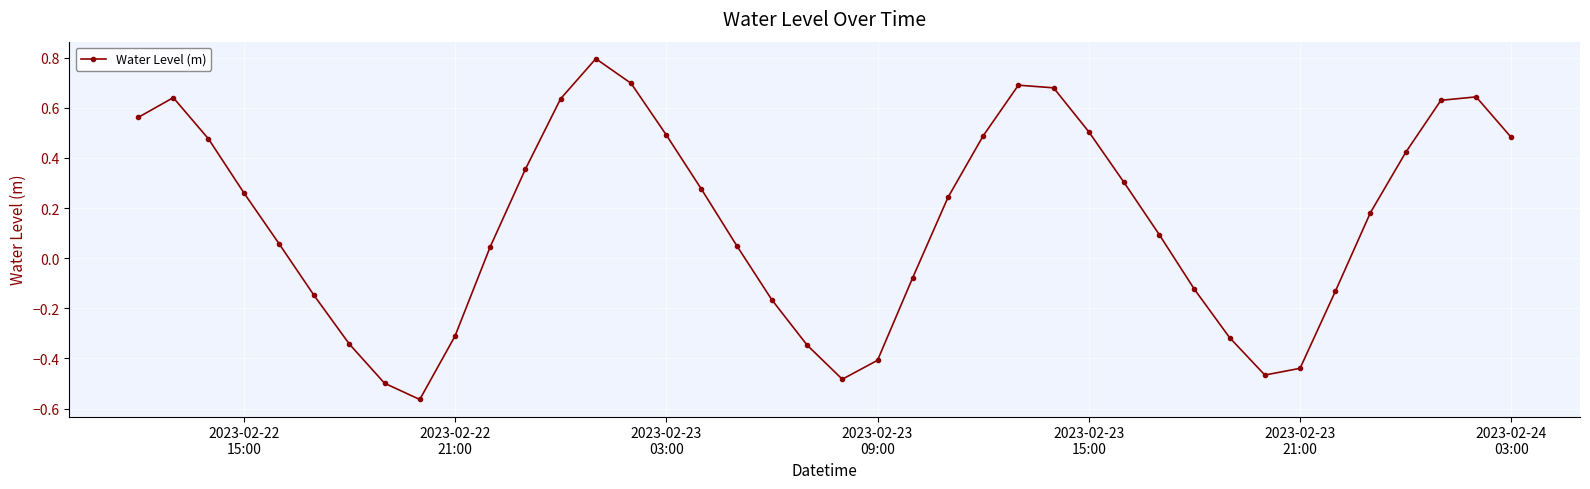

What is the value of the 14th point from the left?

0.8